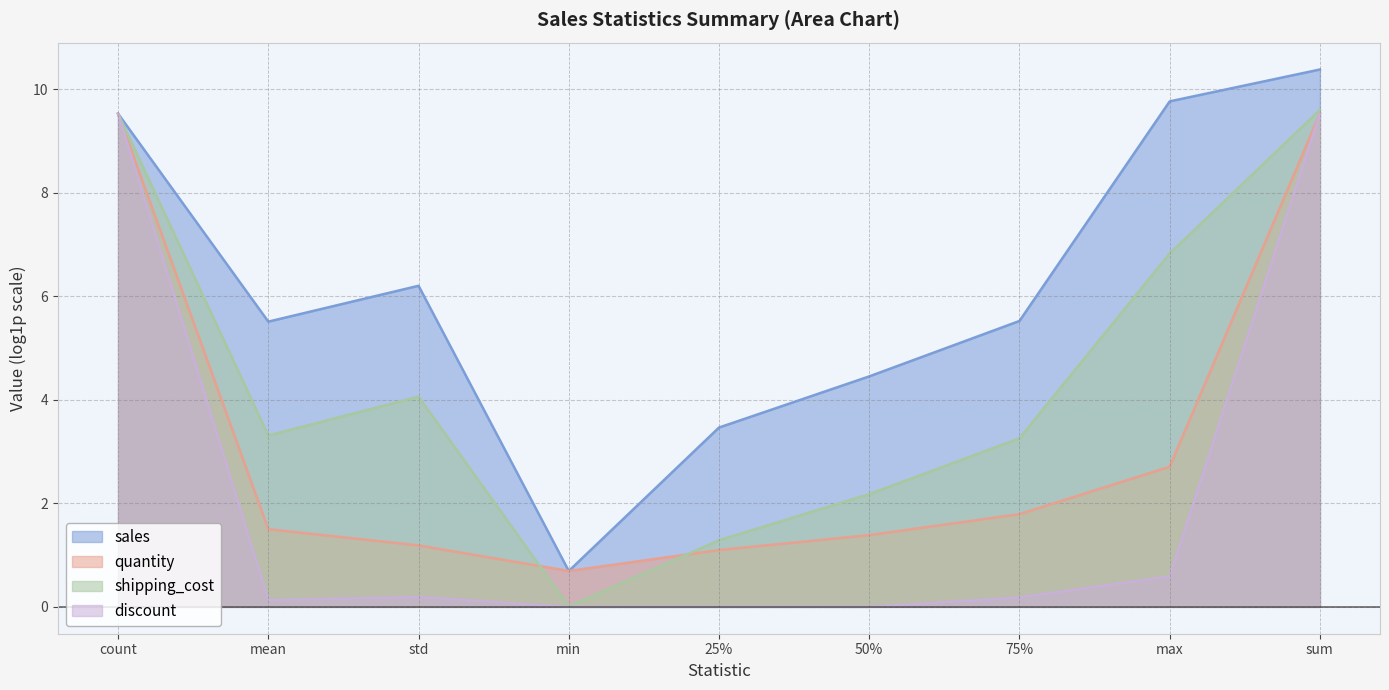

At 25%, list the series in order from largest to smallest.

sales, shipping_cost, quantity, discount